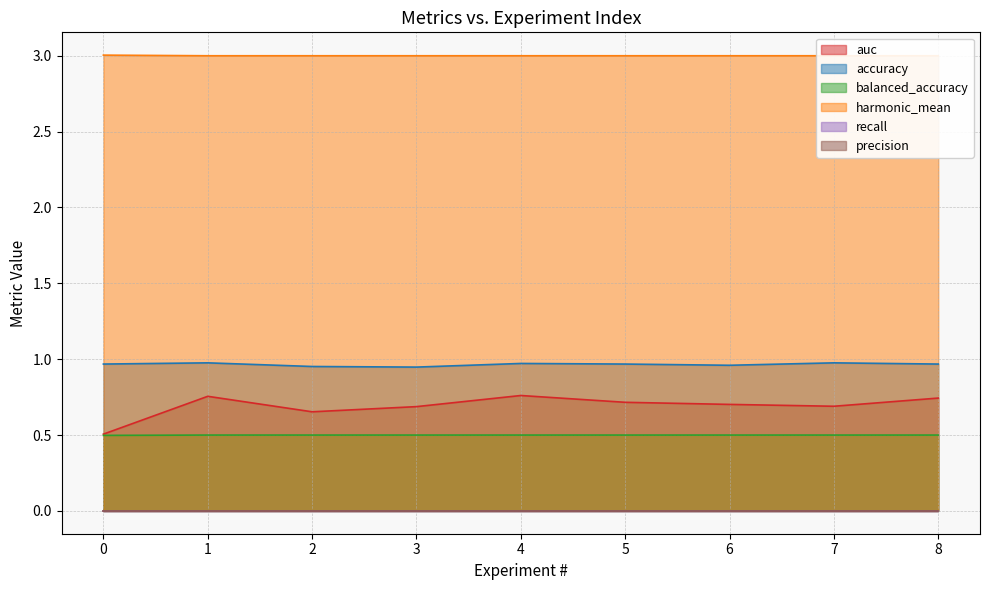

What is the average value of the accuracy series?

1.0